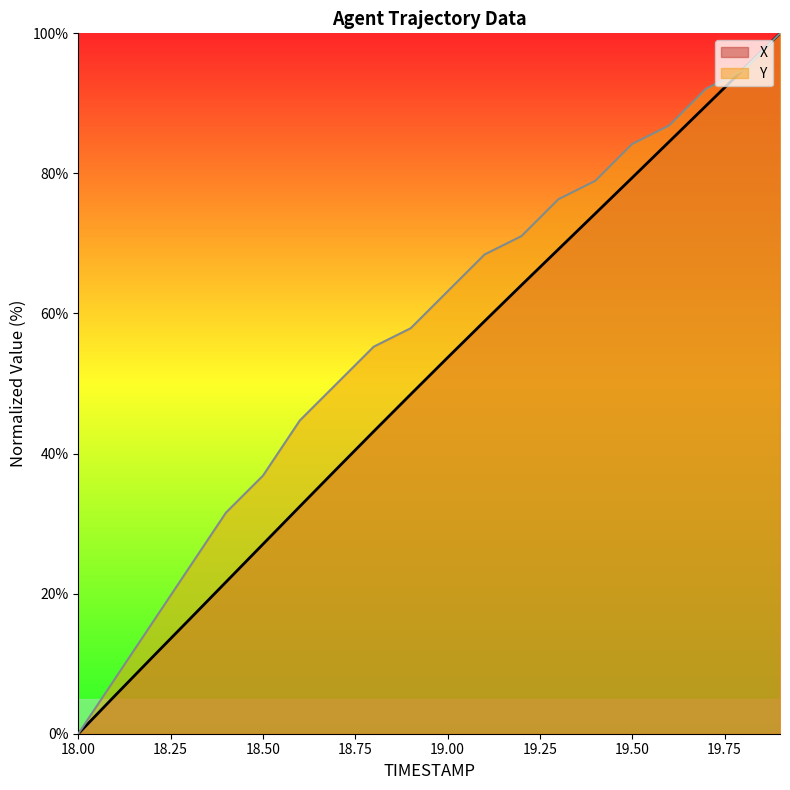

What is the label of the 8th point from the right?

19.2